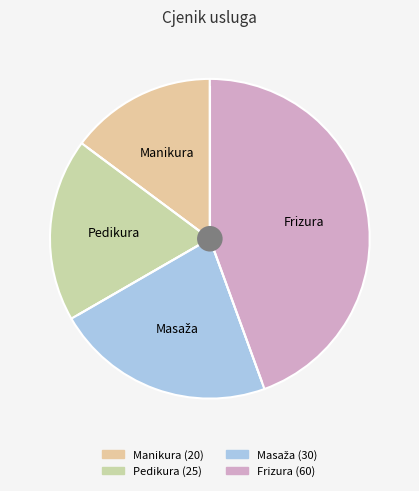

What is the ratio of the value at Pedikura to the value at Frizura?

0.4